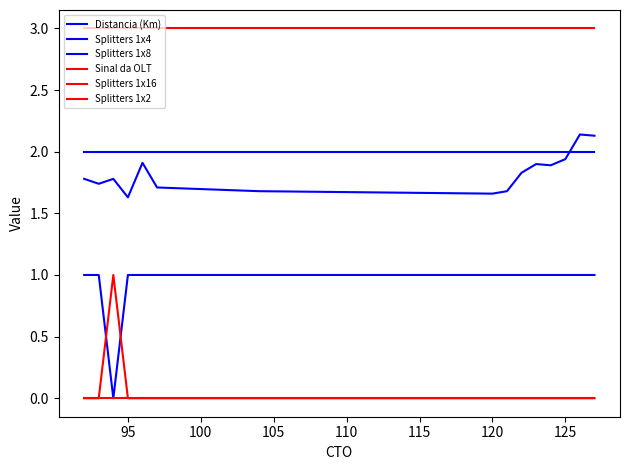

Rank the series by their maximum value, from highest to lowest.

Sinal da OLT, Distancia (Km), Splitters 1x4, Splitters 1x8, Splitters 1x16, Splitters 1x2